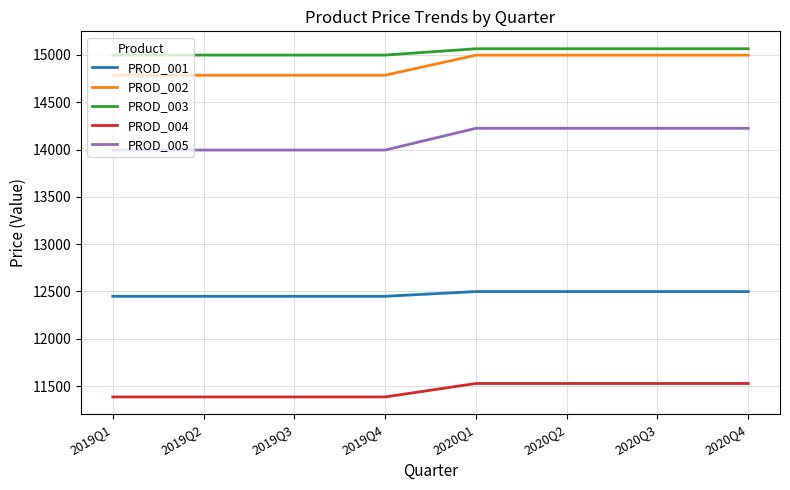

What is the spread (max minus min) of values at 2020Q4?

3539